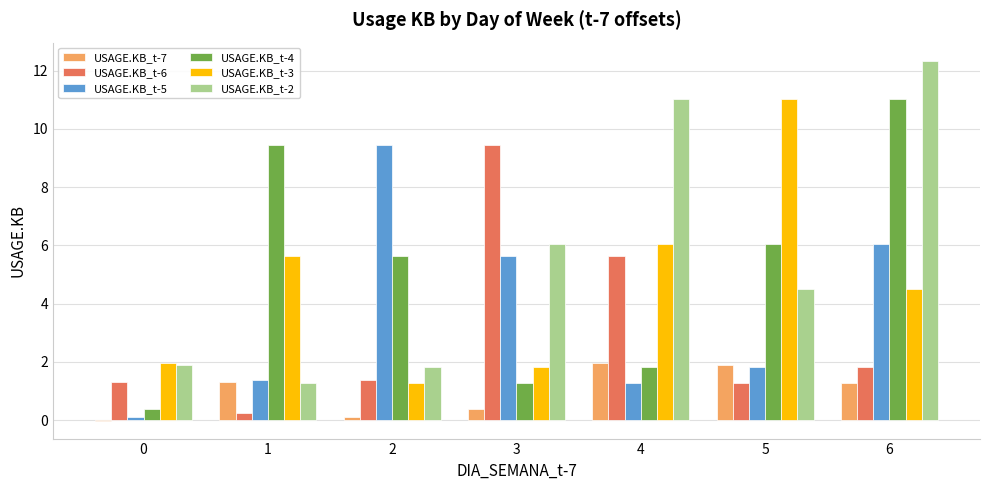

Which category has the highest value across all series?

6